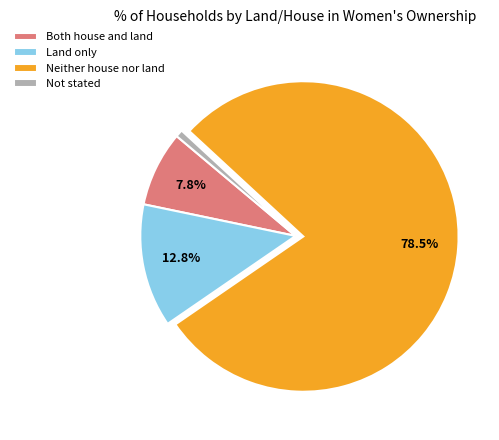

What percentage is the Both house and land slice, to the nearest percent?

8%